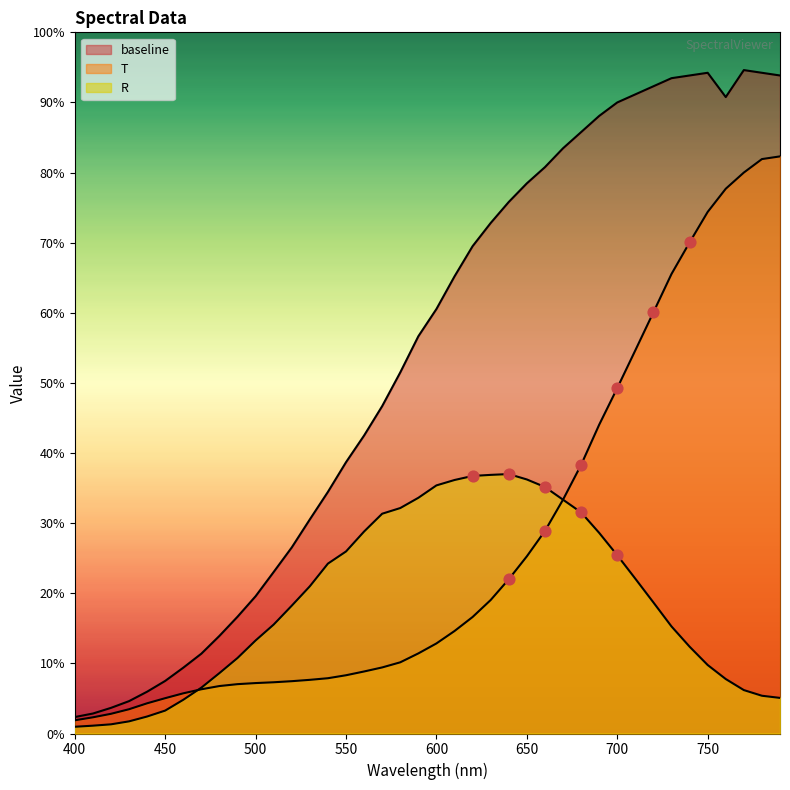

Which series reaches the minimum Y coordinate?

R